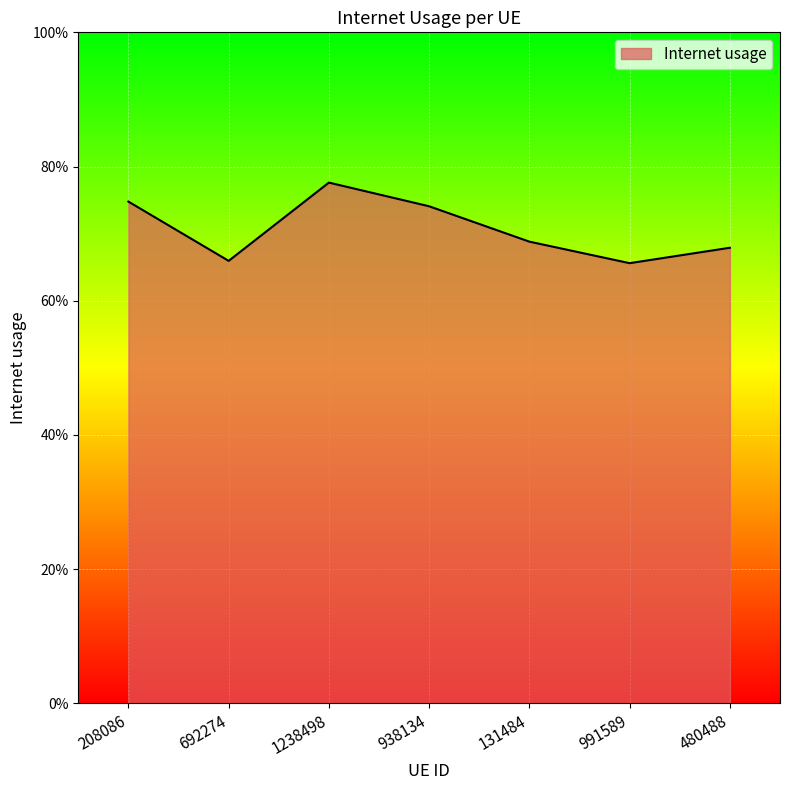

What value does the data have at 208086?

0.7